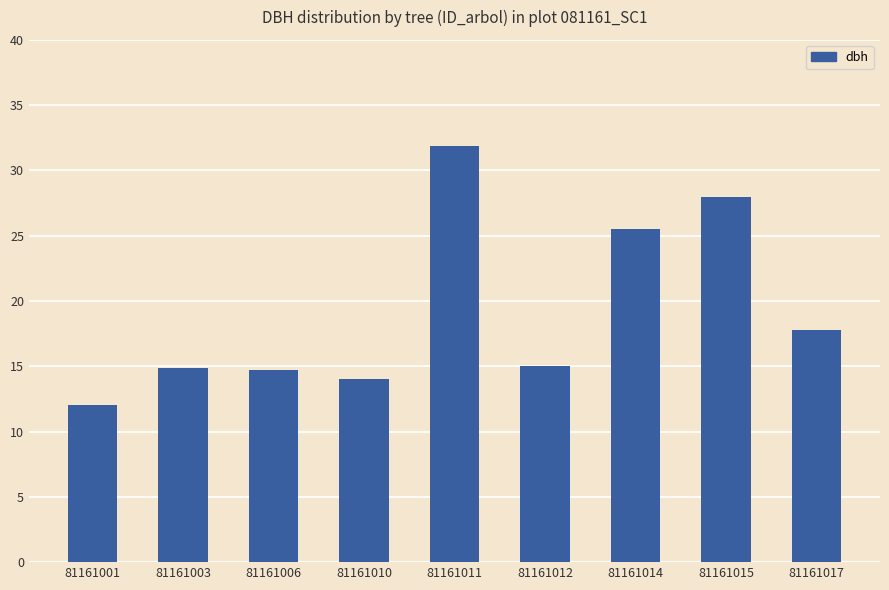

What is the change in value from 81161003 to 81161017?

+2.9